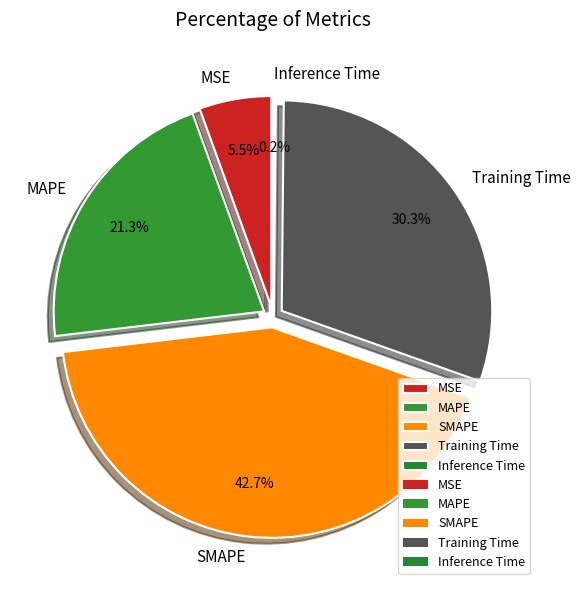

Count the number of slices in the pie.

5